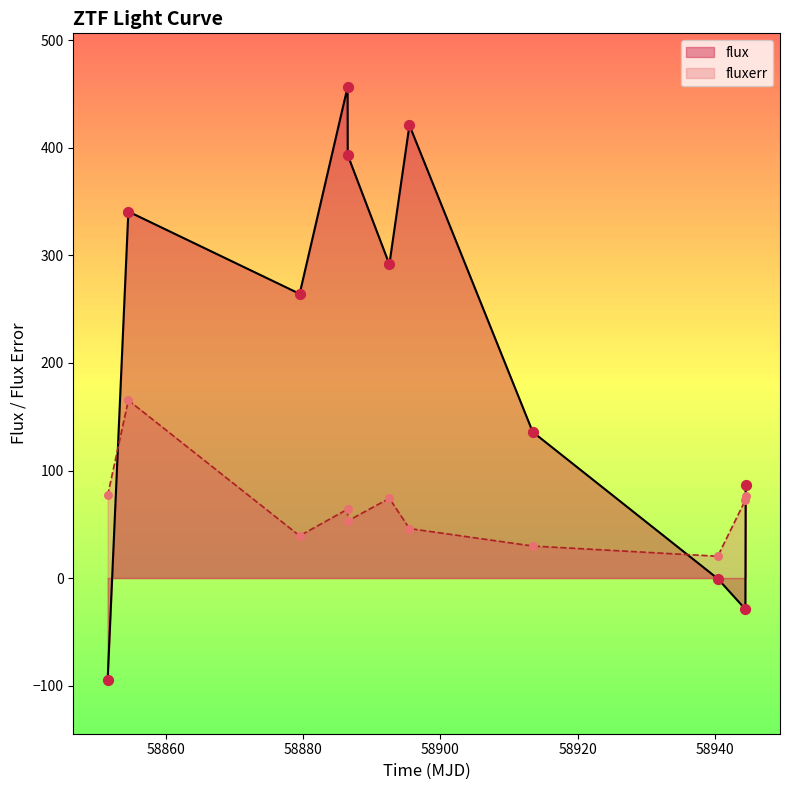

List the series in order of their overall mean, highest first.

flux, fluxerr